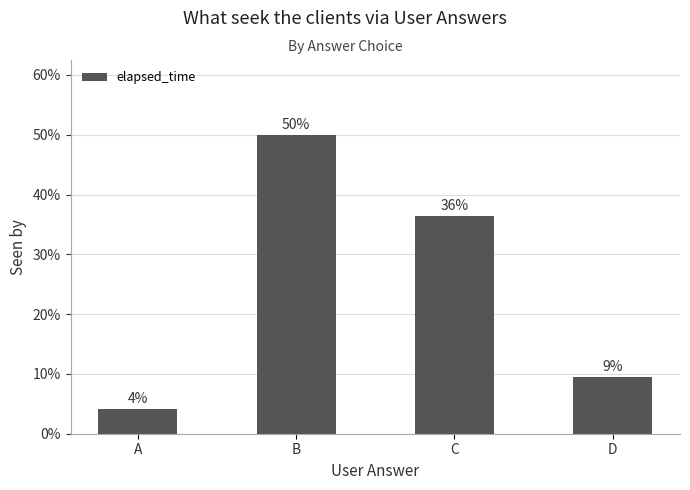

What is the difference between the second highest and minimum values?

32.4